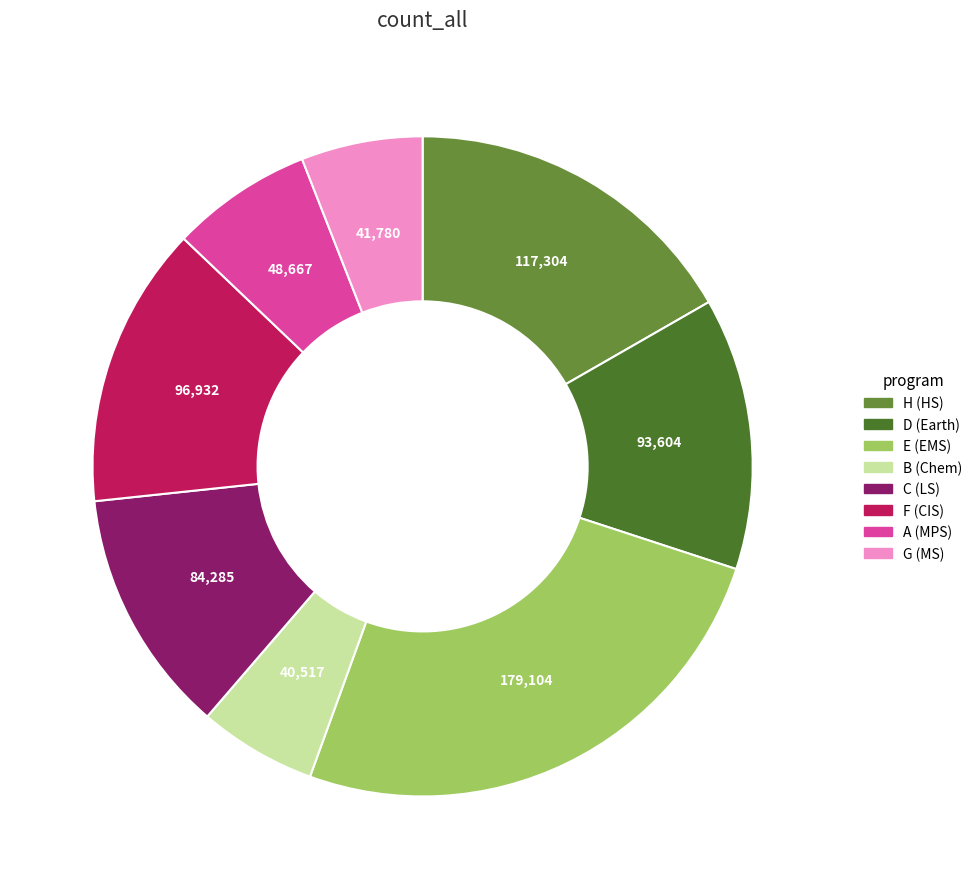

Is there any slice that represents more than half of the pie?

No